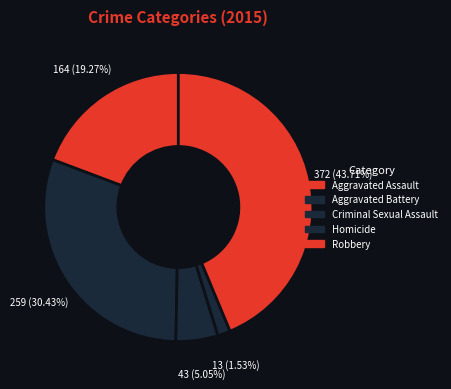

Is Criminal Sexual Assault the majority of the pie?

No